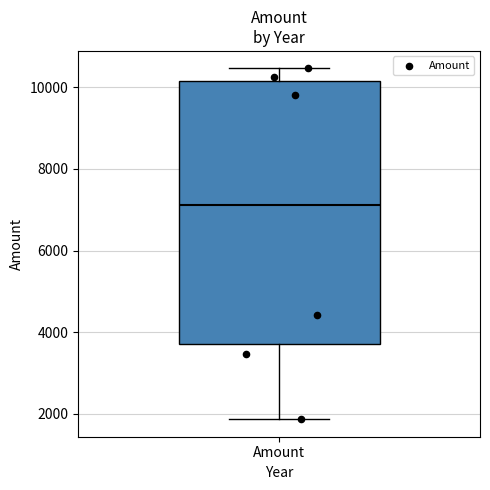

Where is the upper edge of the box for Amount on the y-axis? The values are not printed on the chart, so give them approximately, as read against the axis.

10200